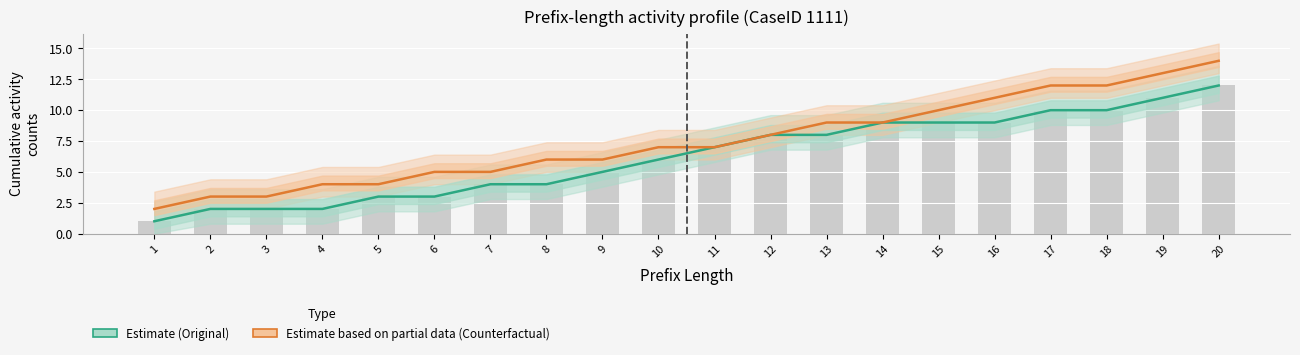

Reading left to right, transcribe all the data shown in this chart.

Original (estimate): 1	2	2	2	3	3	4	4	5	6	7	8	8	9	9	9	10	10	11	12
Counterfactual (estimate): 2	3	3	4	4	5	5	6	6	7	7	8	9	9	10	11	12	12	13	14